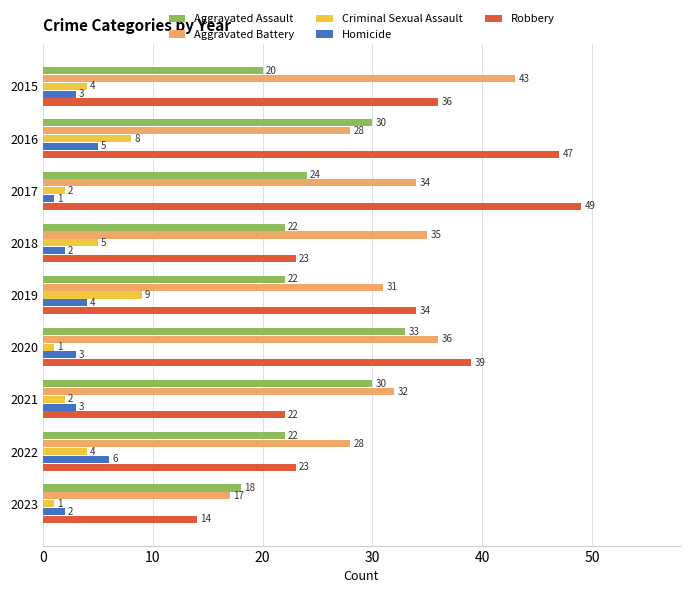

Is it true that Aggravated Battery equals 26 at 2015?

False